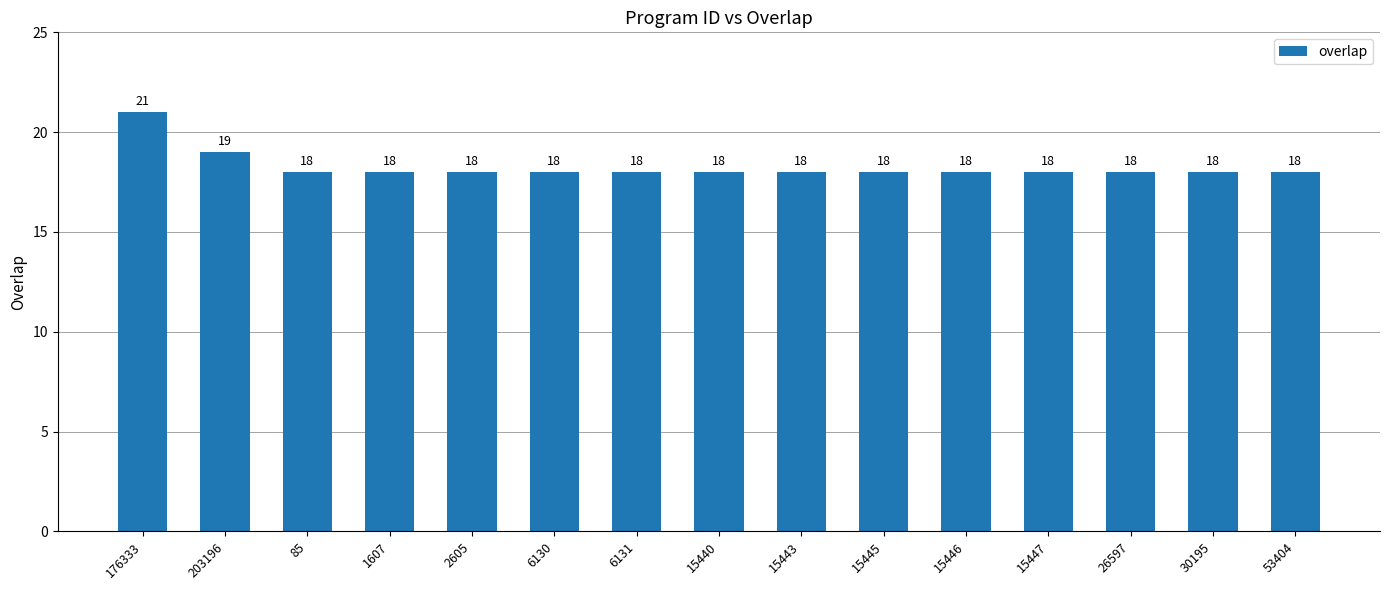

At which category does the chart reach its peak across all series?

176333